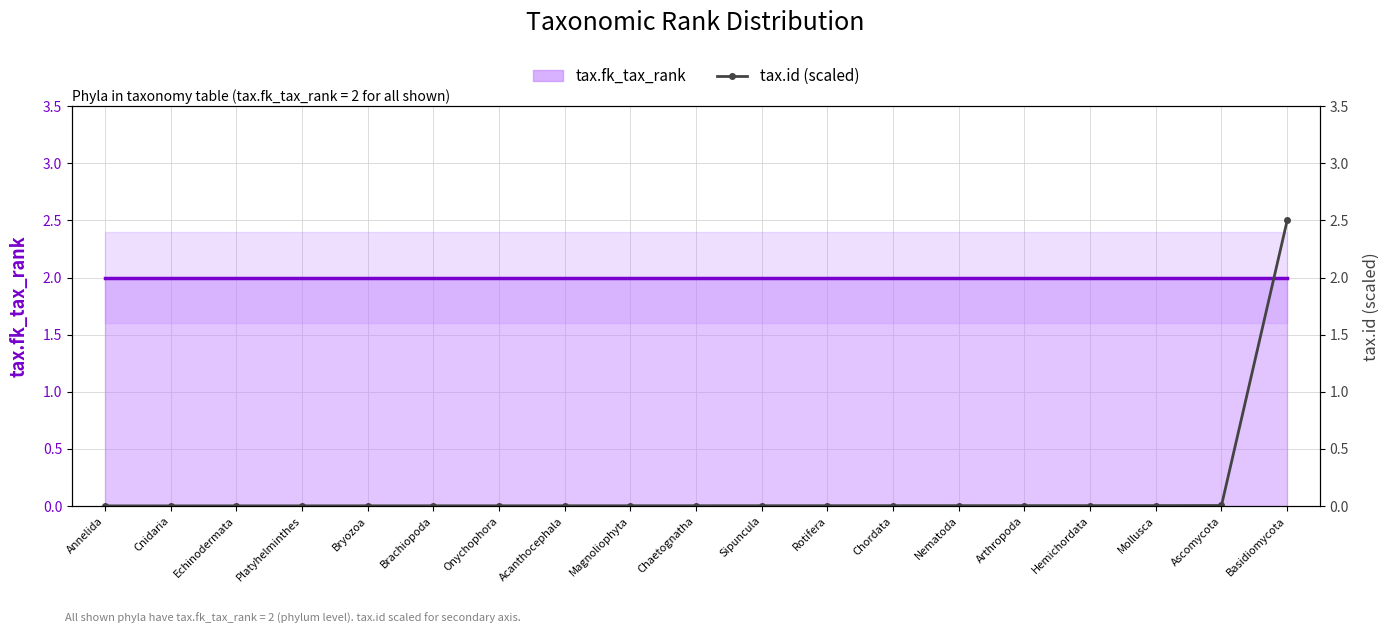

At Bryozoa, list the series in order from largest to smallest.

tax.fk_tax_rank (main), tax.id (scaled)